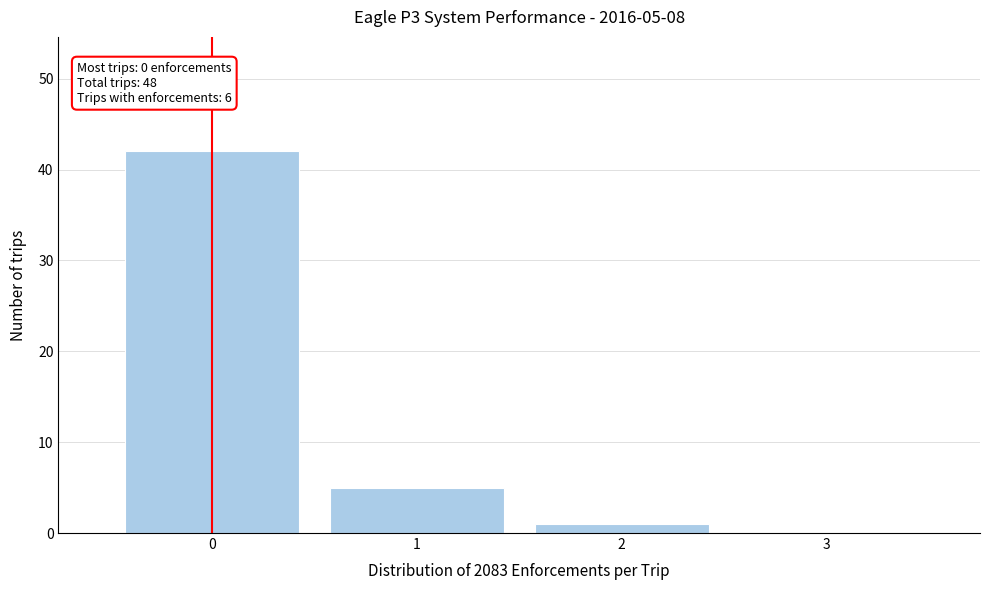

Over which range of the x-axis is the bar tallest?

-0.5 to 0.5